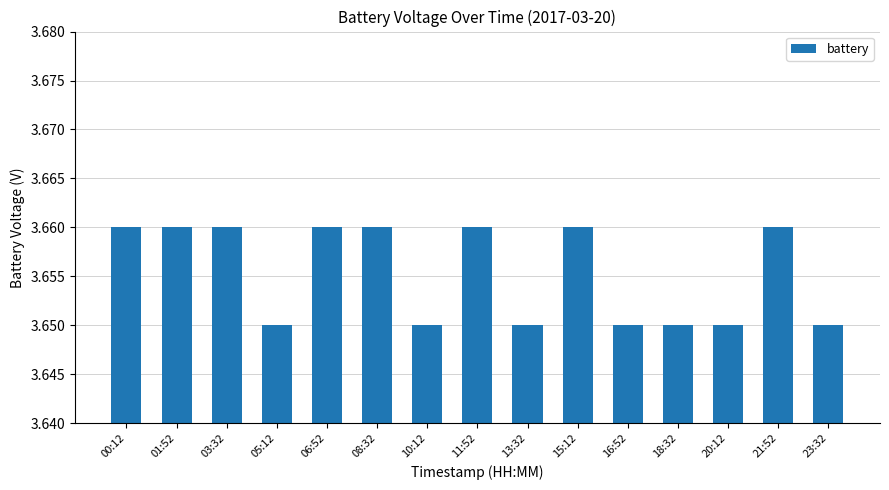

What is the label of the 7th bar from the left?

10:12